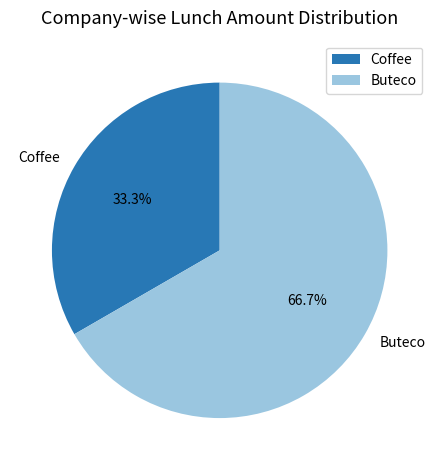

What percentage is the Buteco slice, to the nearest percent?

67%